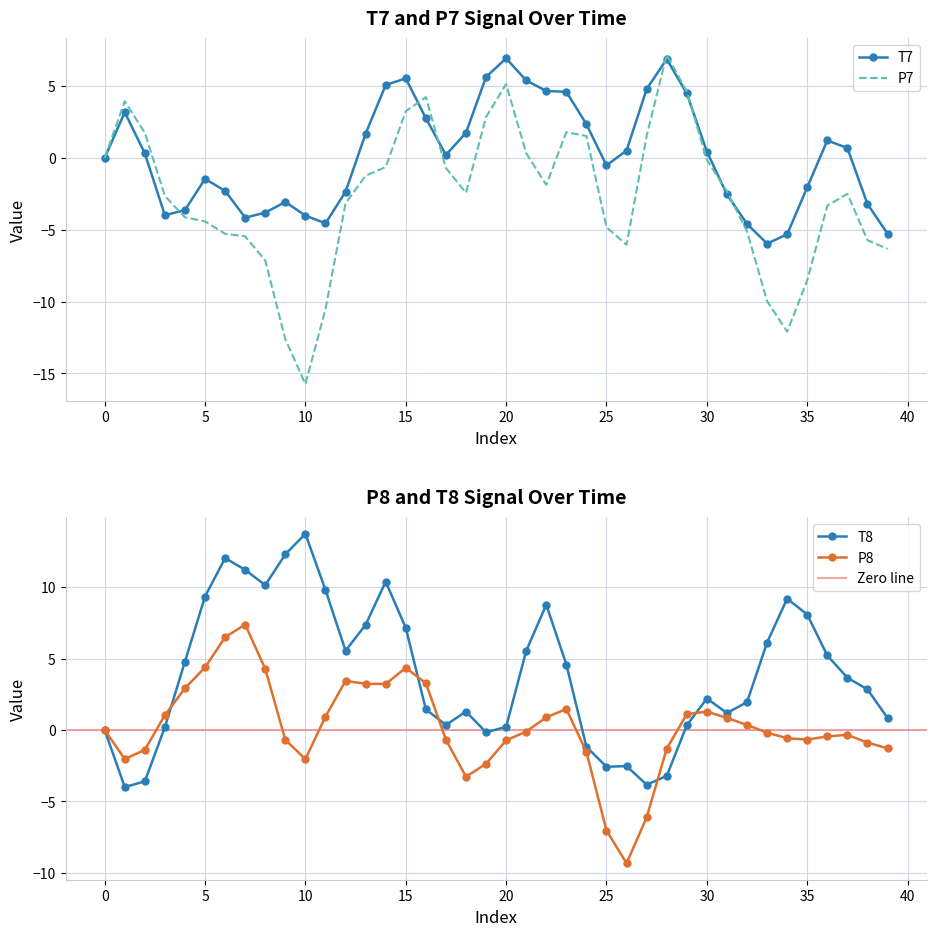

What is the lowest value of the T7 series?

-6.0